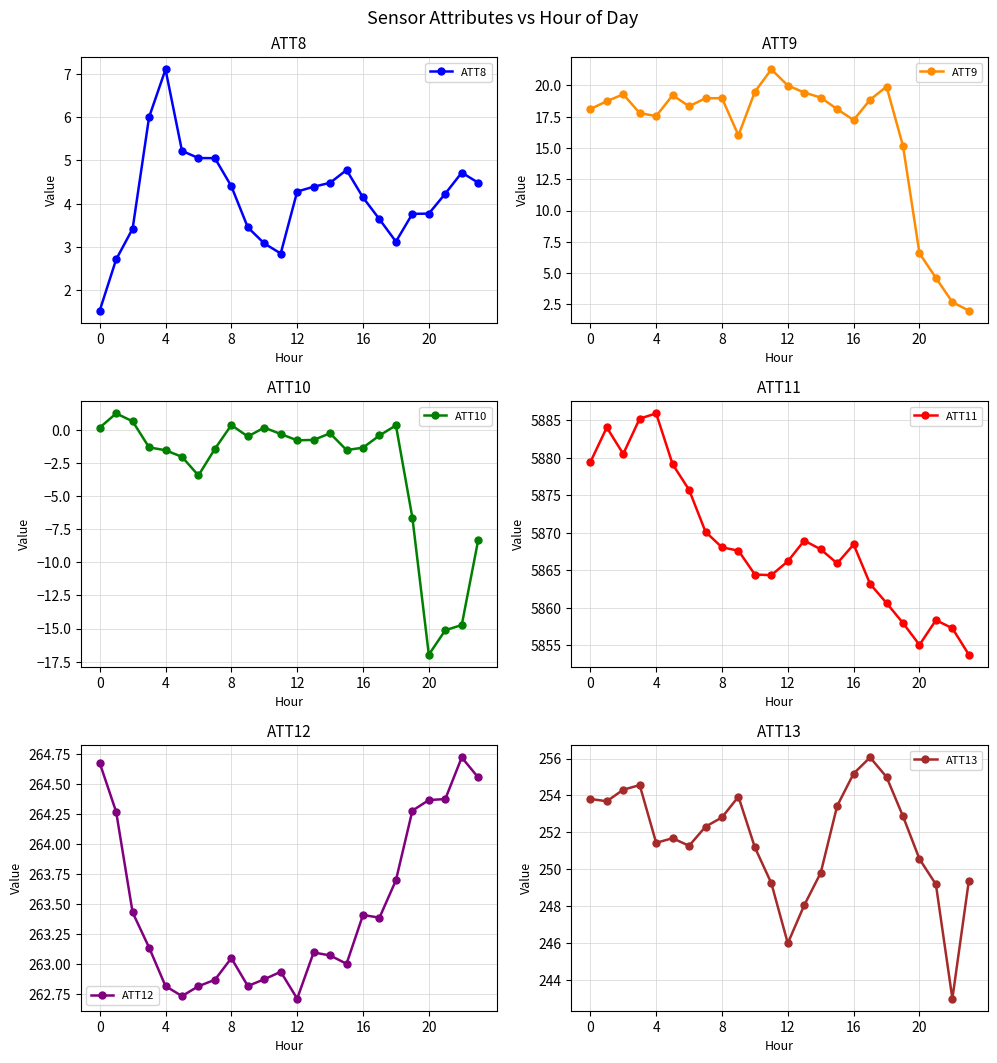

The value of ATT10 at 13 is -0.8. True or false?

True